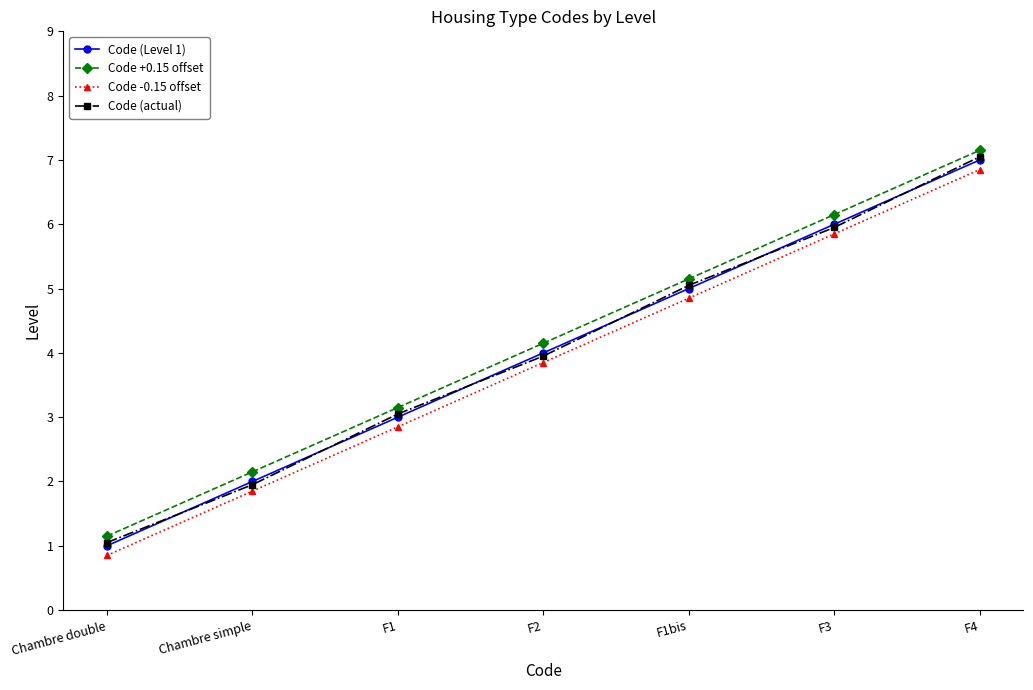

What is the maximum value shown in the chart?

7.2